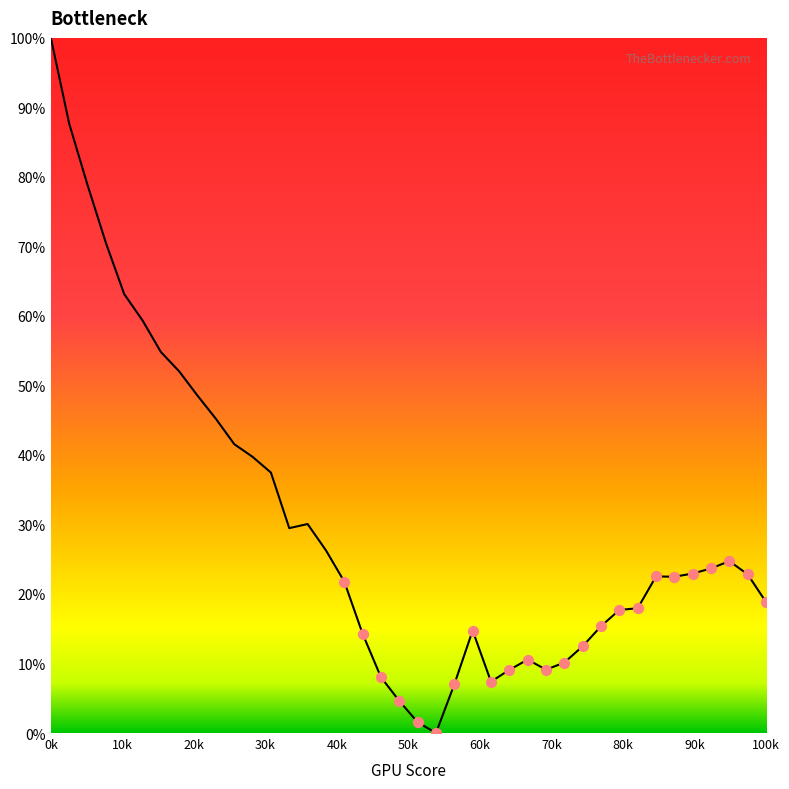

What is the difference between the maximum and minimum values?

100.0